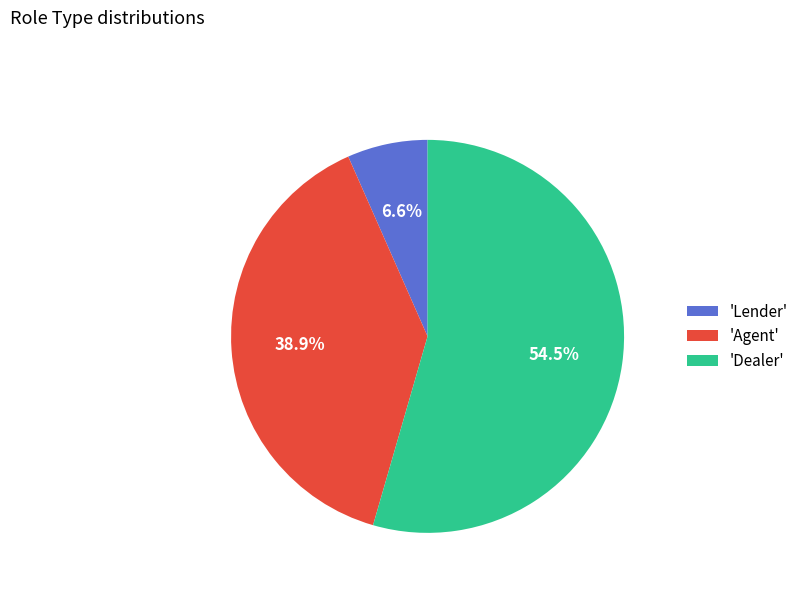

Count the number of slices in the pie.

3